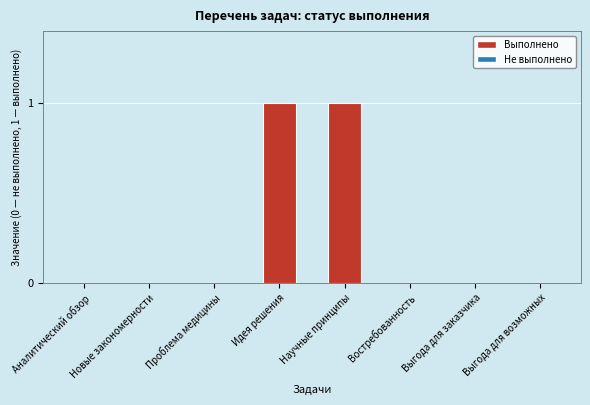

How many data points are above 0?

2